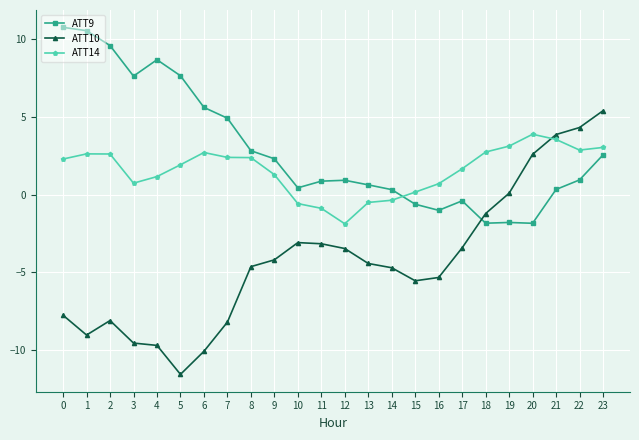

What is the highest value of the ATT14 series?

3.9